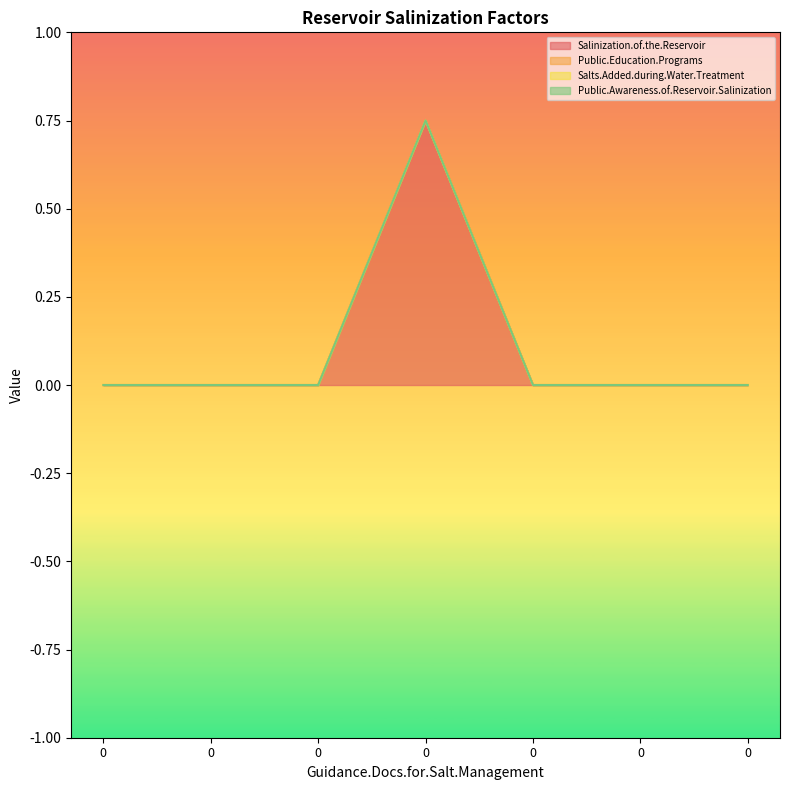

Rank the series by their maximum value, from highest to lowest.

Salinization.of.the.Reservoir, Public.Education.Programs, Salts.Added.during.Water.Treatment, Public.Awareness.of.Reservoir.Salinization